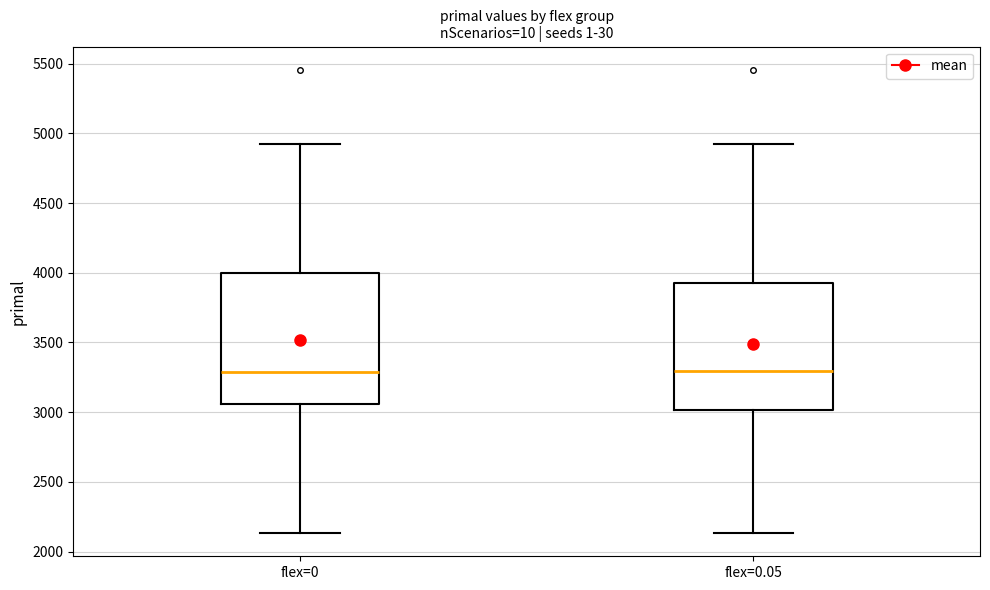

Reading left to right, transcribe this box plot: for each box, give where its median line is, the range the box spans, and where its two whiskers end, as read against the y-axis. The values are not printed on the chart, so give them approximately, as read against the axis.

flex=0: median 3300, box 3050 to 4000, whiskers 2150 to 4950
flex=0.05: median 3300, box 3000 to 3900, whiskers 2150 to 4950